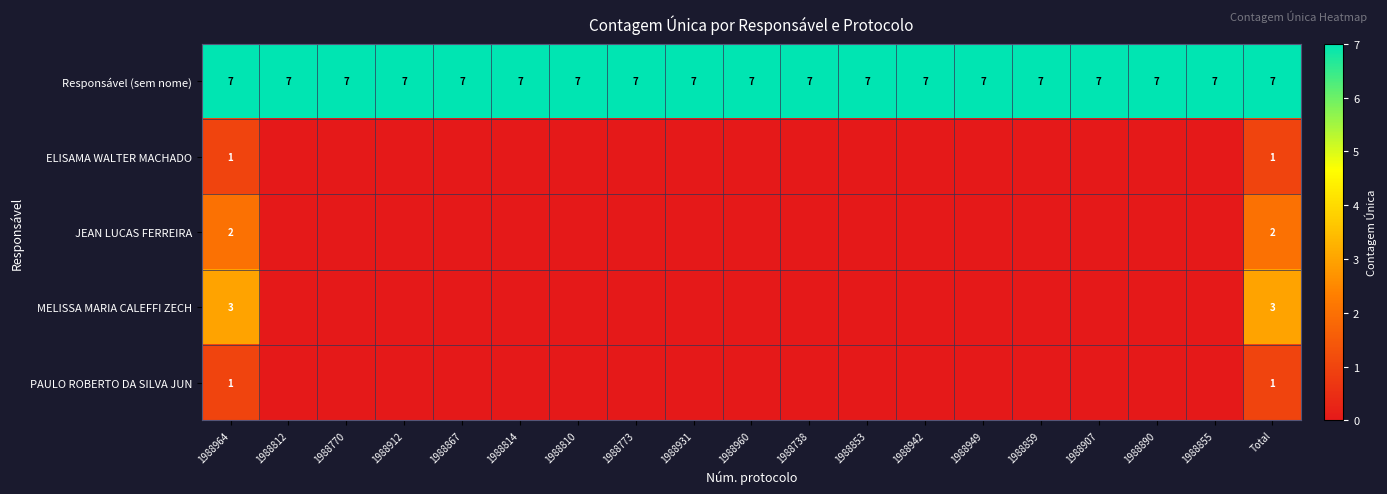

The Responsável (sem nome) series shows 7 at 1988964. True or false?

True